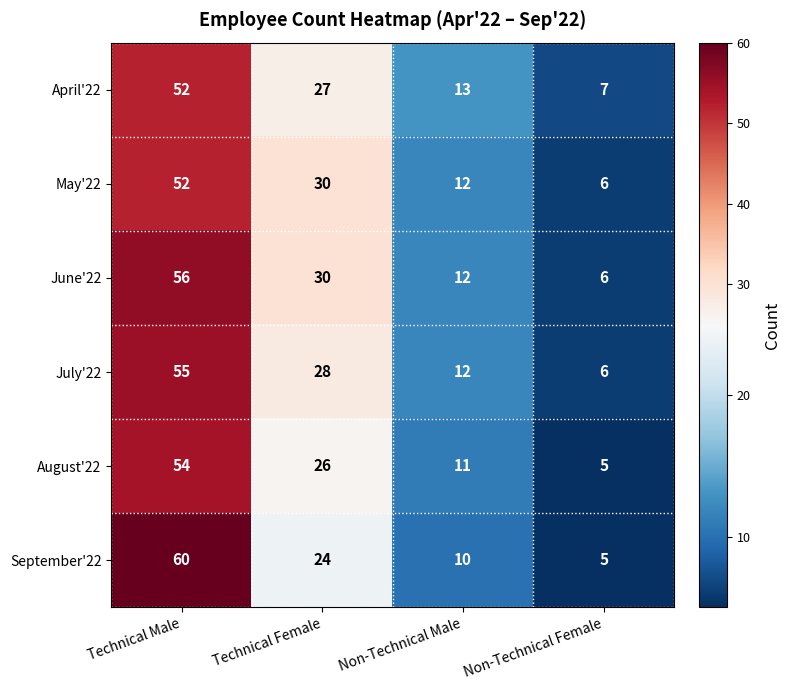

Reading left to right, list all the values displayed in this chart.

April'22: 52	27	13	7
May'22: 52	30	12	6
June'22: 56	30	12	6
July'22: 55	28	12	6
August'22: 54	26	11	5
September'22: 60	24	10	5